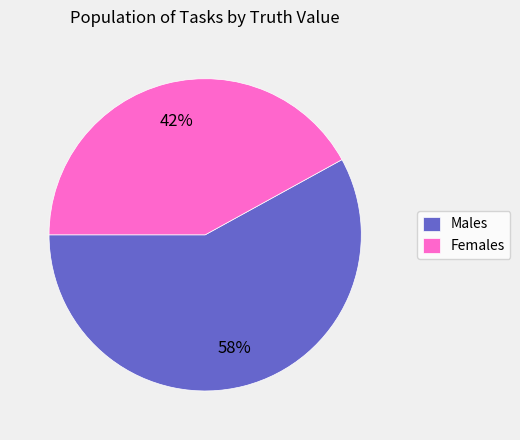

Rank the categories by value from lowest to highest.

Females, Males